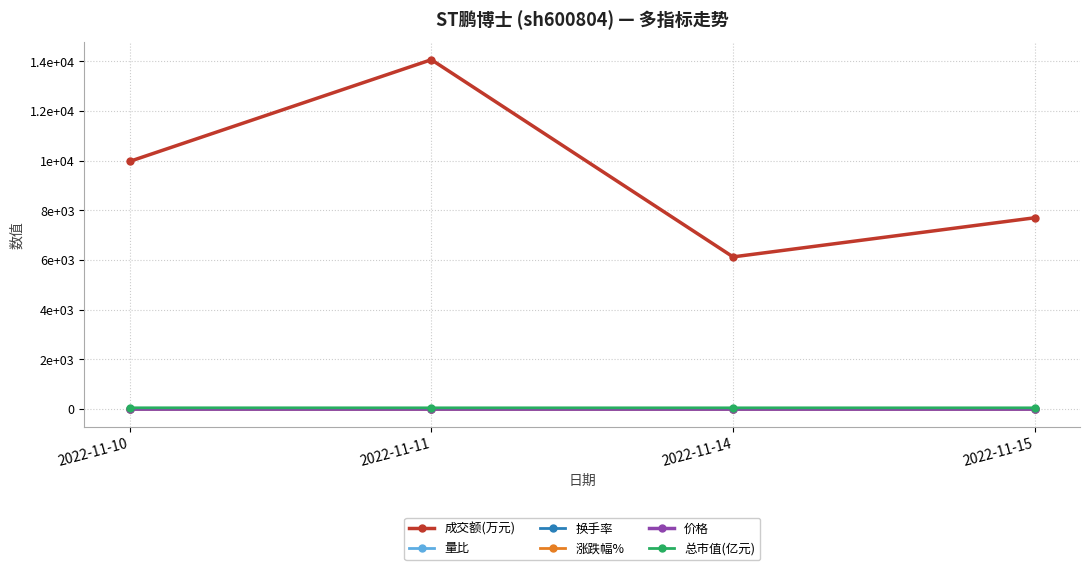

What are all the series names shown in the legend?

成交额(万元), 量比, 换手率, 涨跌幅%, 价格, 总市值(亿元)